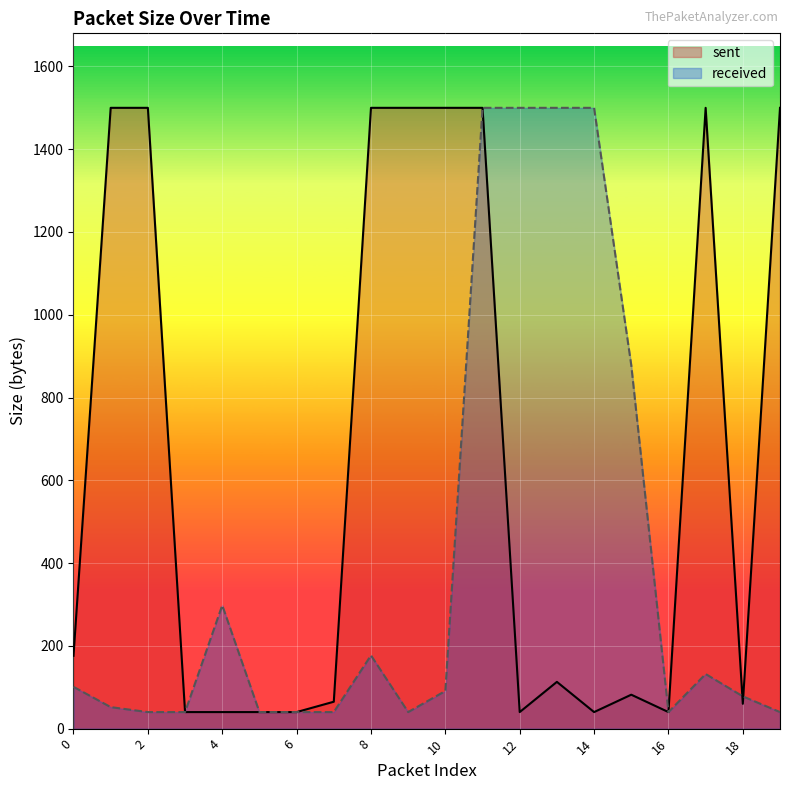

How many lines are shown in the chart?

2